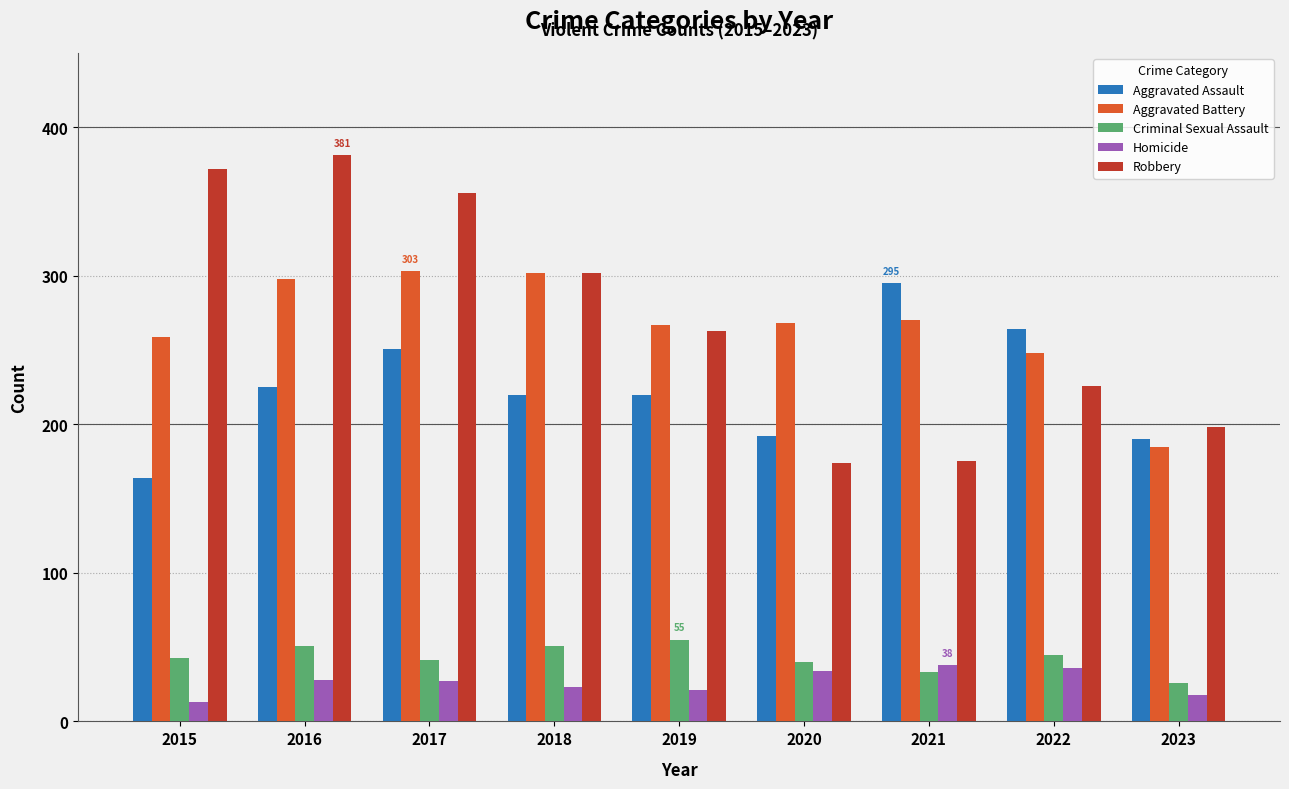

What is the maximum value for Robbery?

381